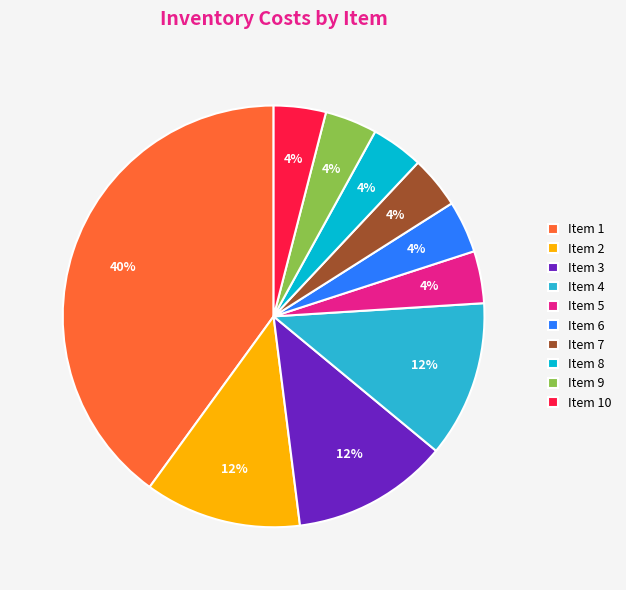

Do Item 8 and Item 3 together represent more than half of the pie?

No